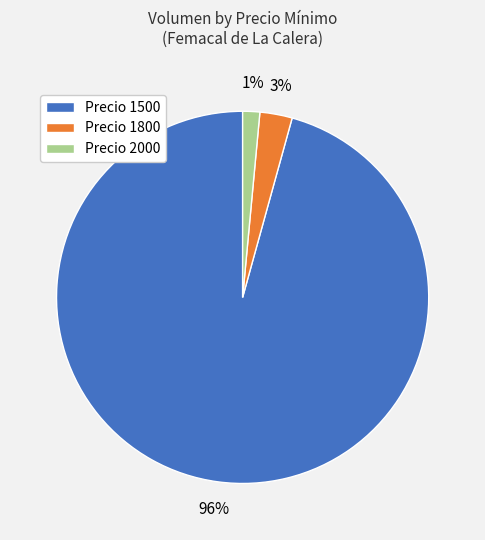

Between Precio 1800 and Precio 2000, which is larger?

Precio 1800